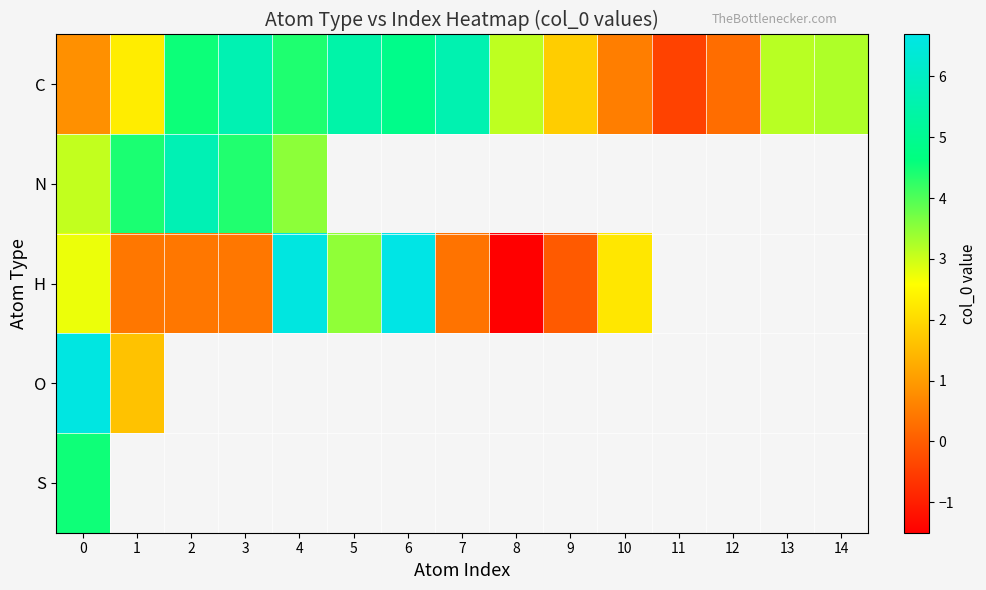

What is the maximum value shown in the chart?

6.7